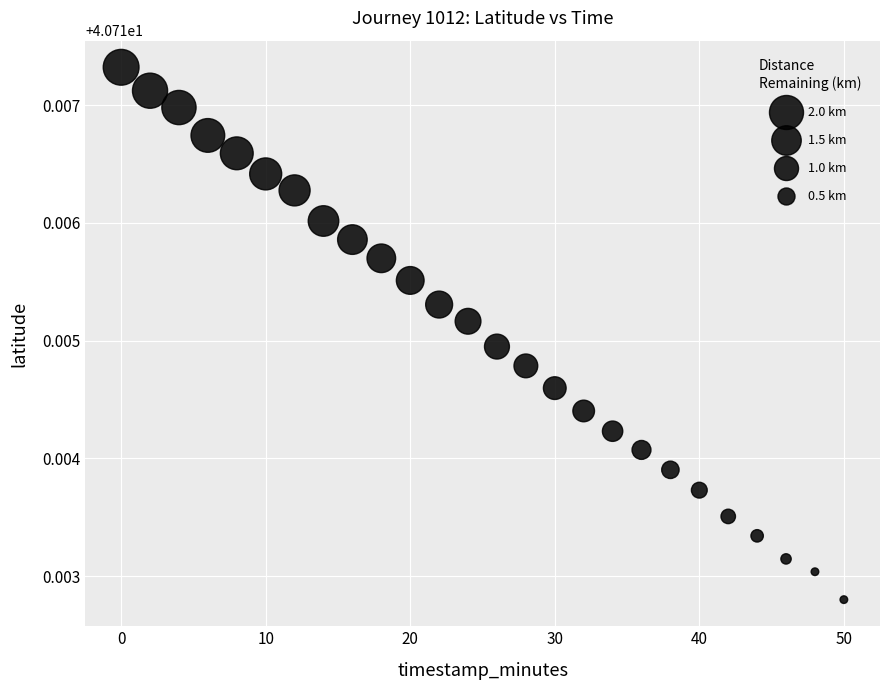

What is the range of X values (max minus min)?

50.0